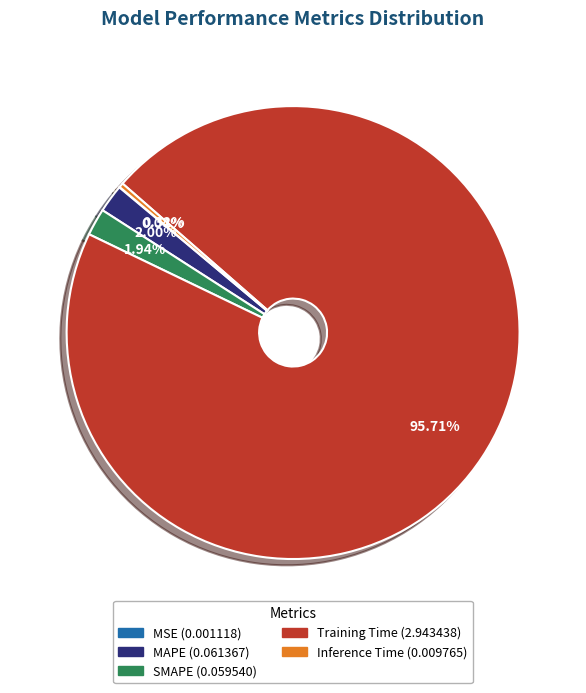

Does Training Time account for over 50% of the chart?

Yes